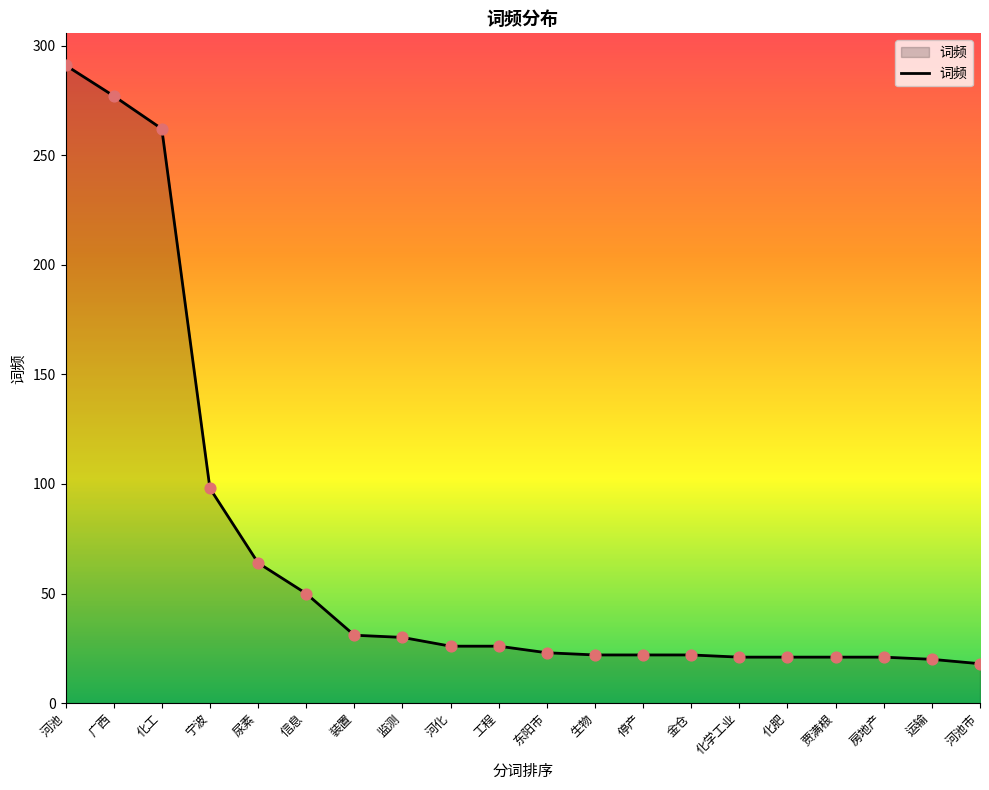

Approximately how many times larger is the value at 房地产 compared to 化肥?

1.0